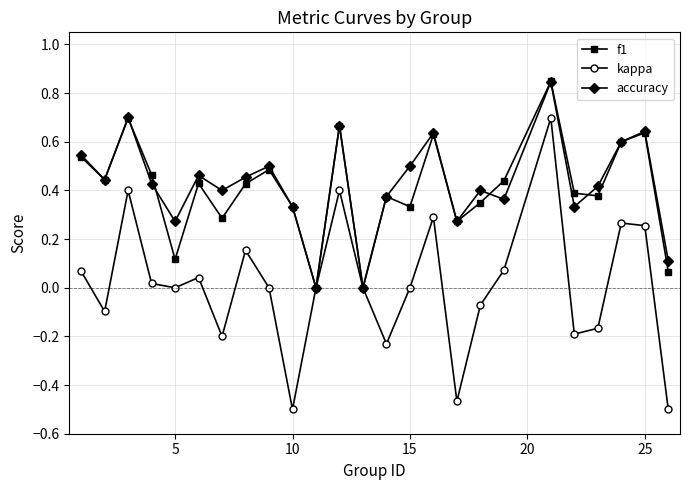

True or false: kappa has more than 2 interior local peaks.

True